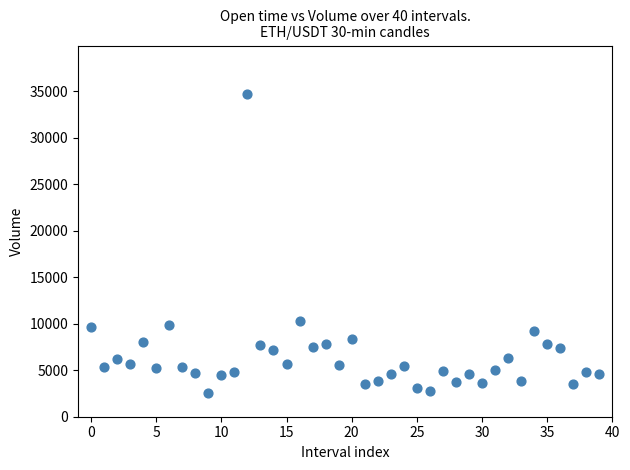

What is the range of Y values (max minus min)?

32095.3